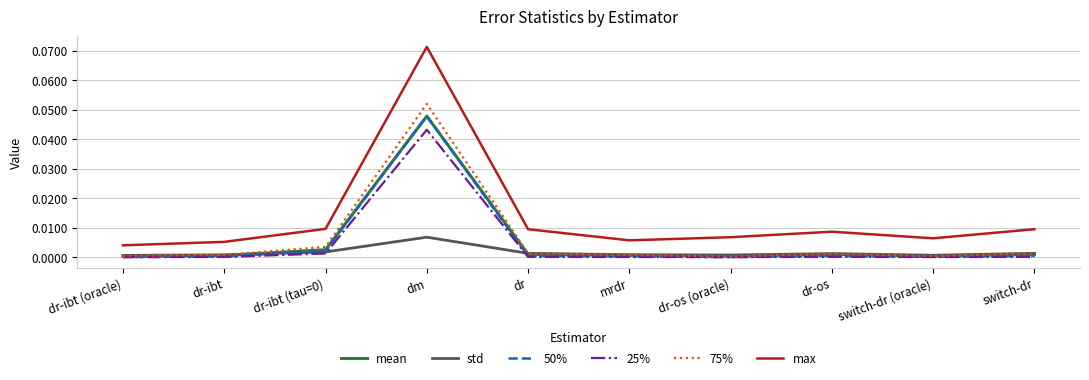

Which series has the largest total across all categories?

max